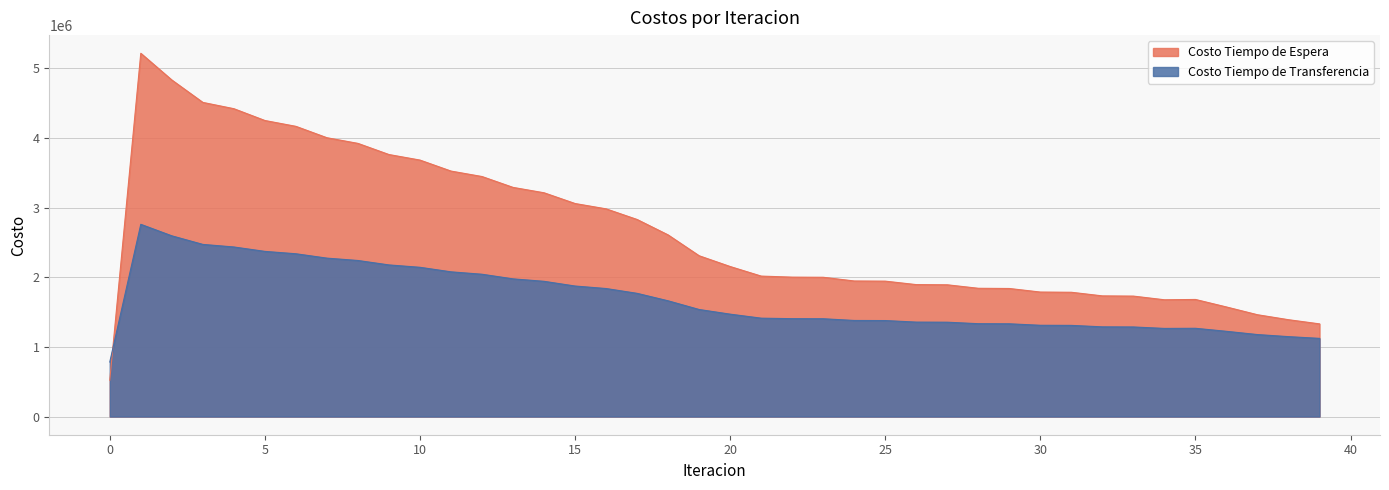

How many values in the Costo Tiempo de Espera series are below 2154617?

20